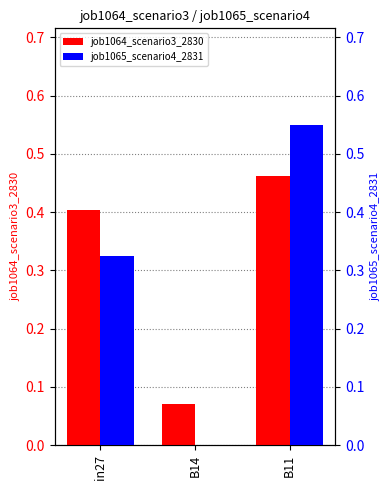

Reading left to right, what are all the values shown in this chart?

job1064_scenario3_2830: 0.4	0.1	0.5
job1065_scenario4_2831: 0.3	0.0	0.6